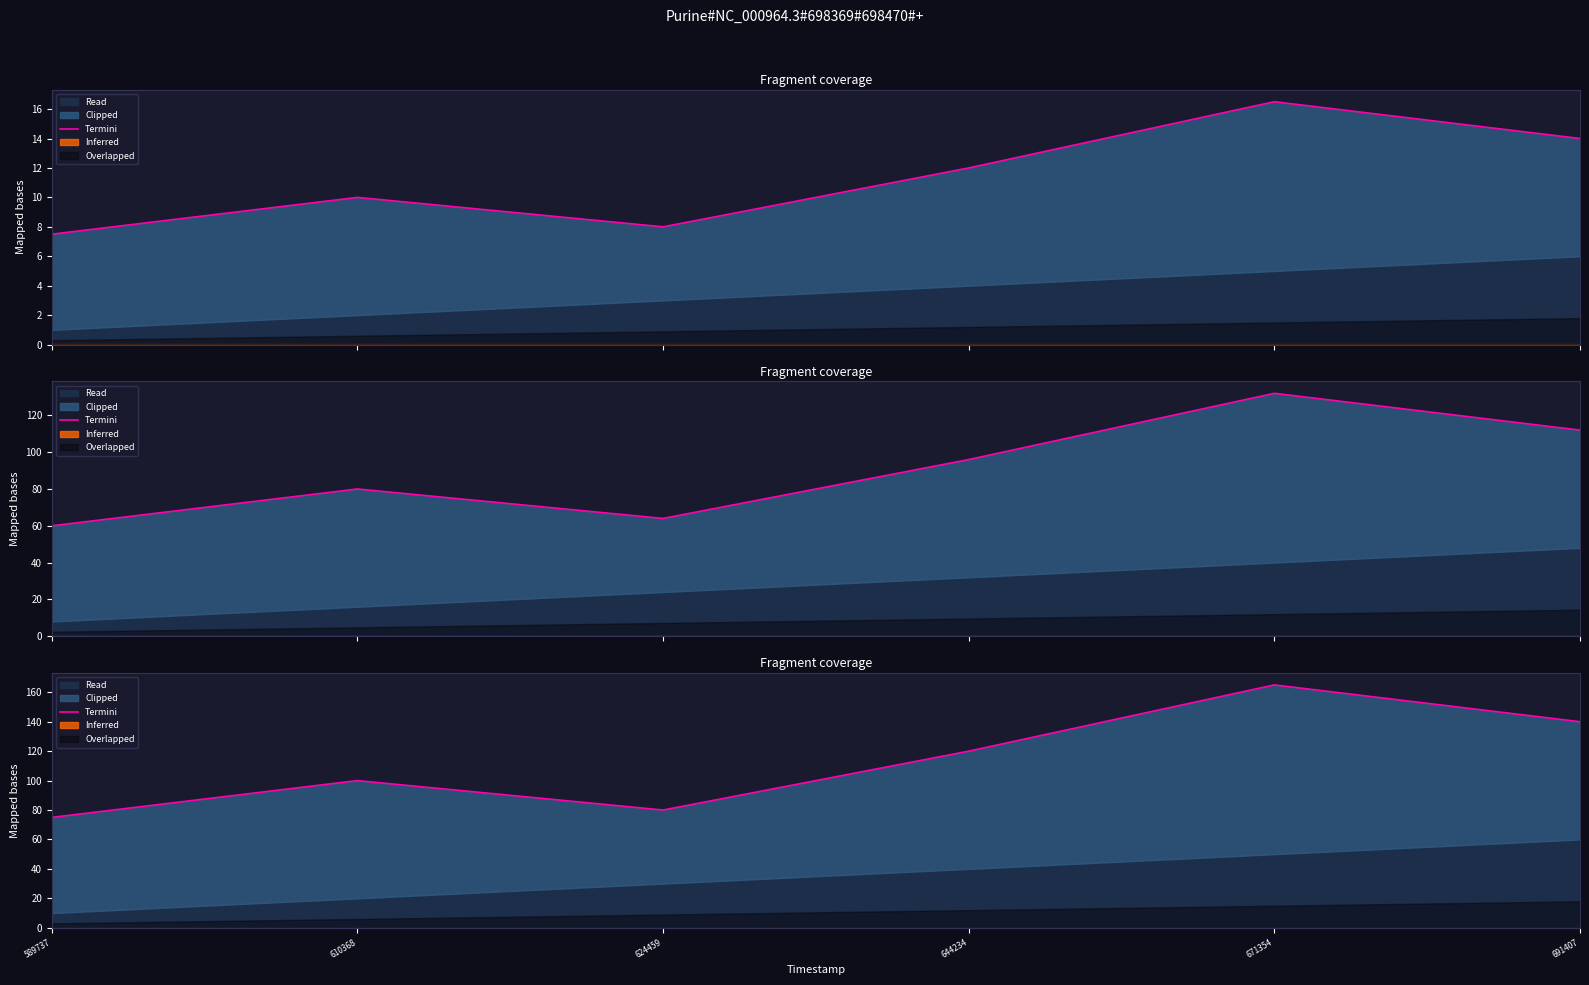

Does the chart have visible grid lines?

No